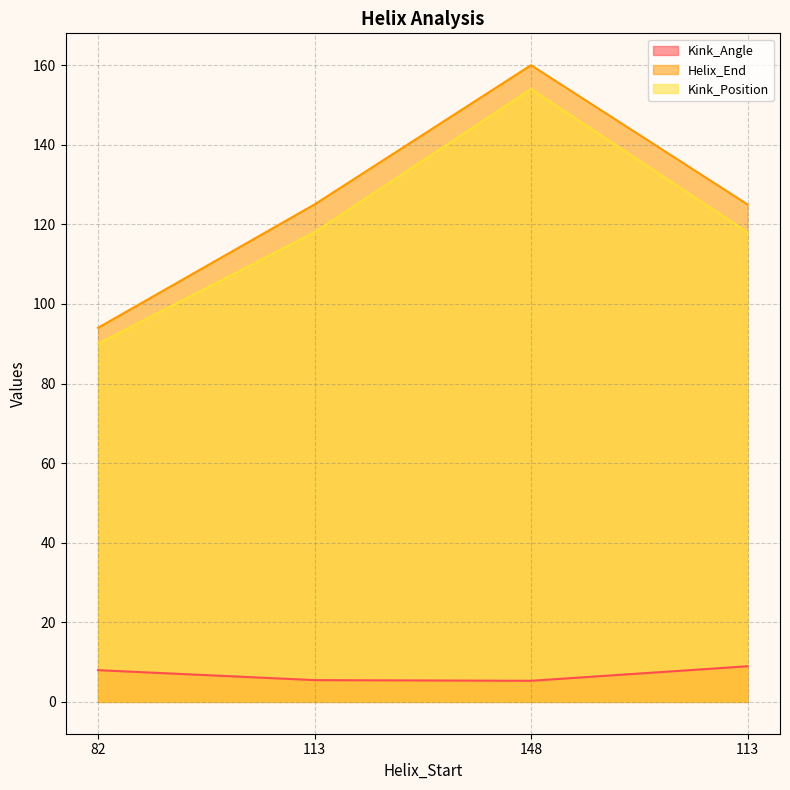

What is the label of the 2nd point from the right?

148